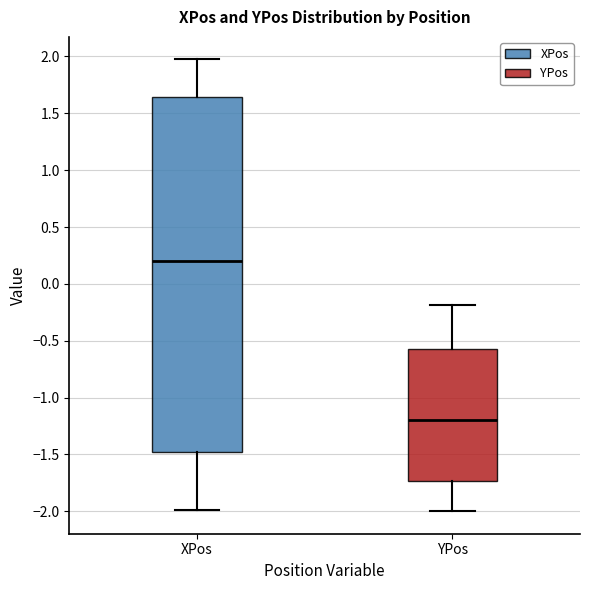

Reading left to right, read every box against the y-axis: the position of its median line, the range the box covers, and the ends of its whiskers. The values are not printed on the chart, so give them approximately, as read against the axis.

XPos: median 0.20, box -1.45 to 1.65, whiskers -2.00 to 1.95
YPos: median -1.20, box -1.75 to -0.55, whiskers -2.00 to -0.20